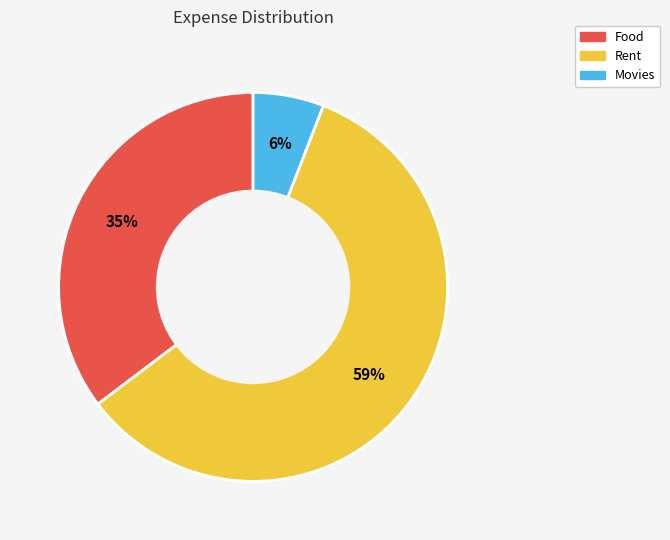

Does any single category account for the majority?

Yes